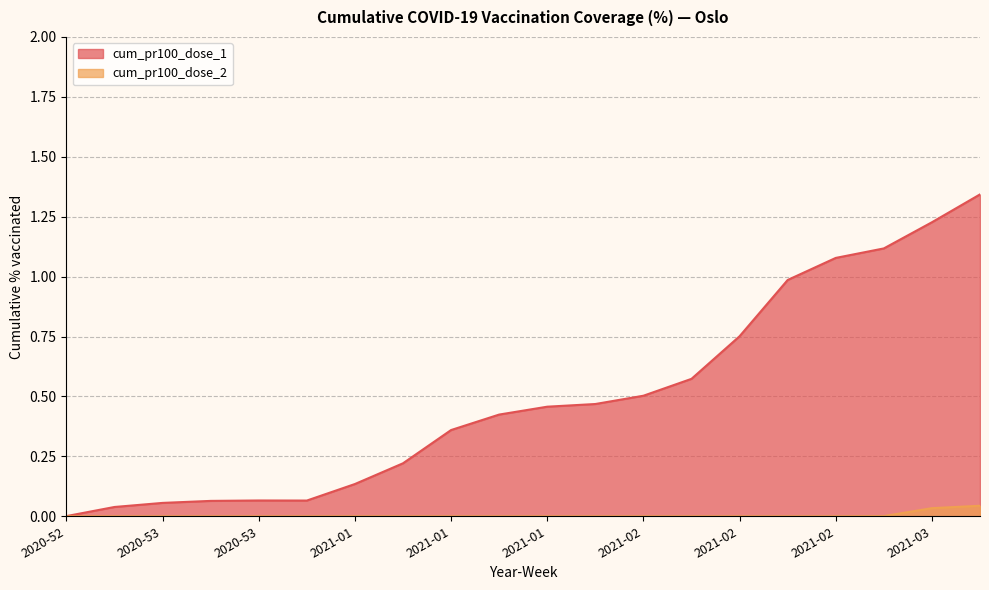

How many lines are shown in the chart?

2